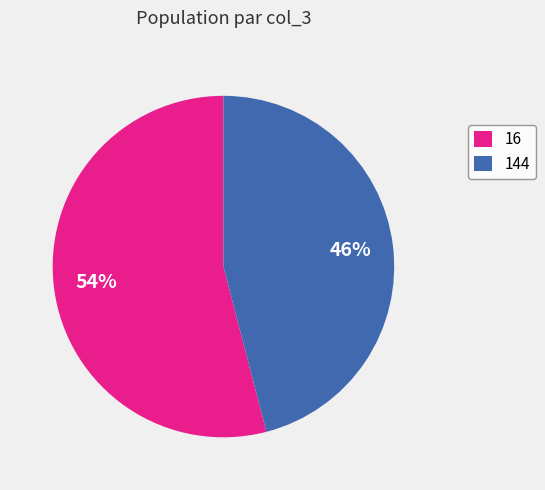

Which category has the biggest portion of the pie?

16